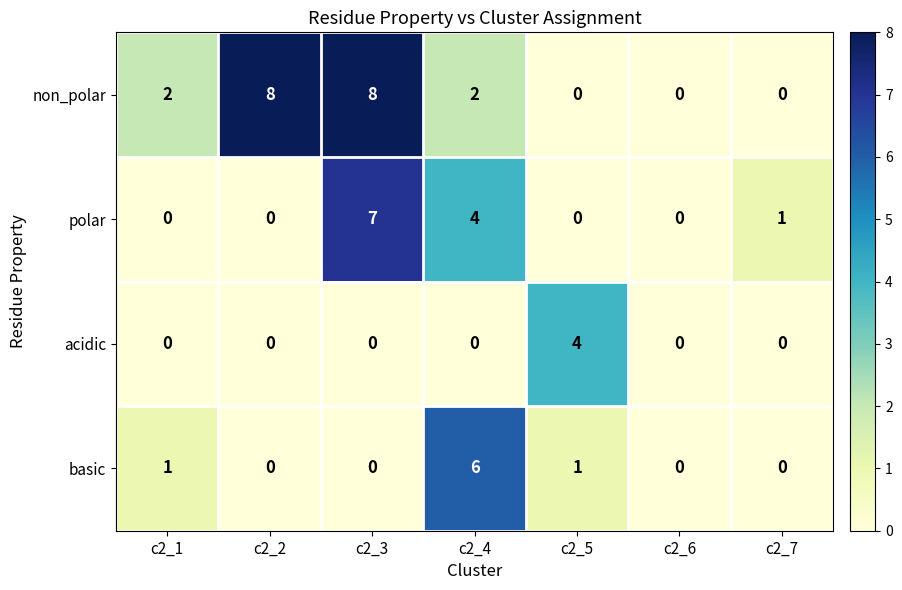

The acidic series shows -3 at c2_3. True or false?

False